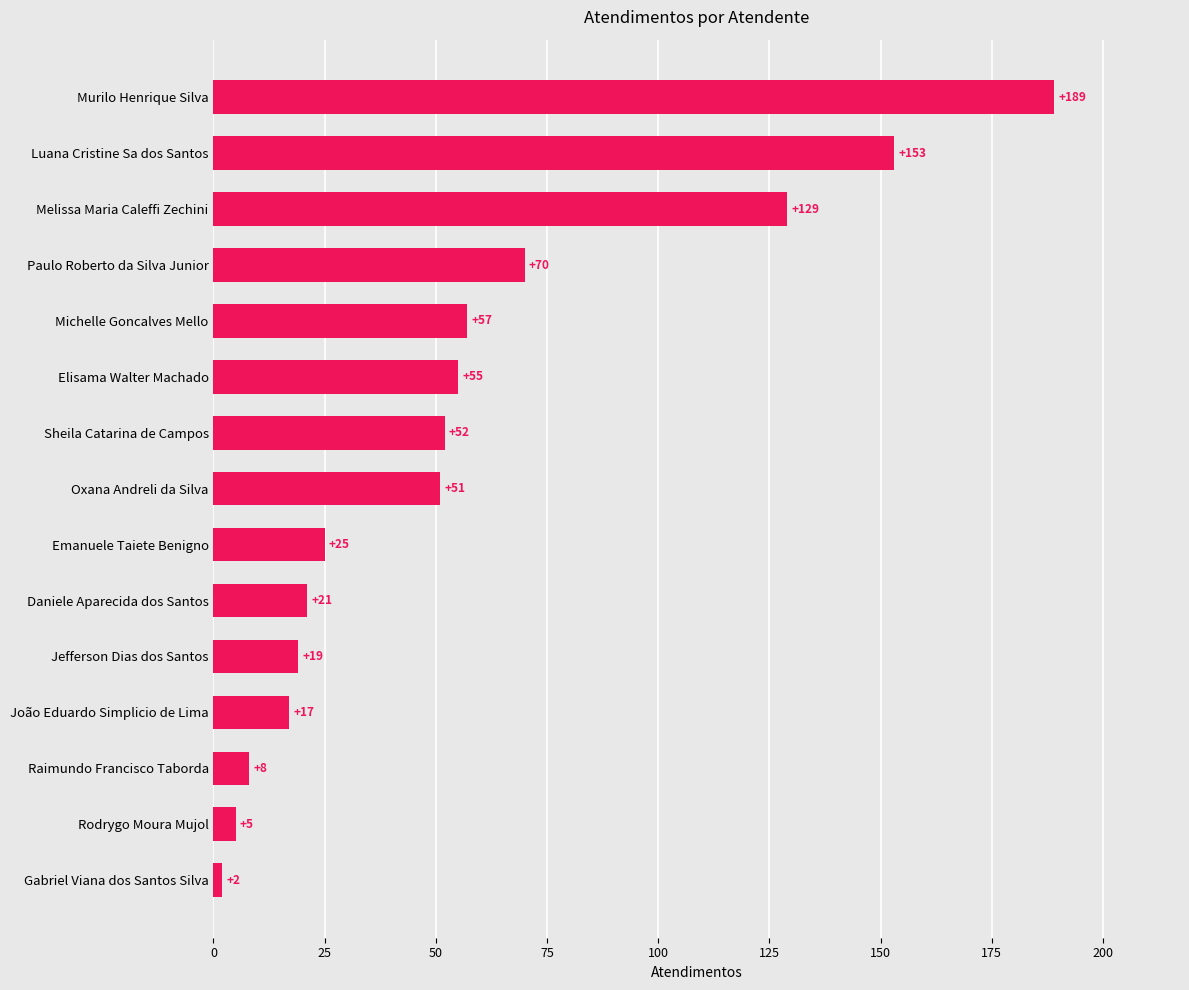

At which label is the value closest to 95?

Paulo Roberto da Silva Junior